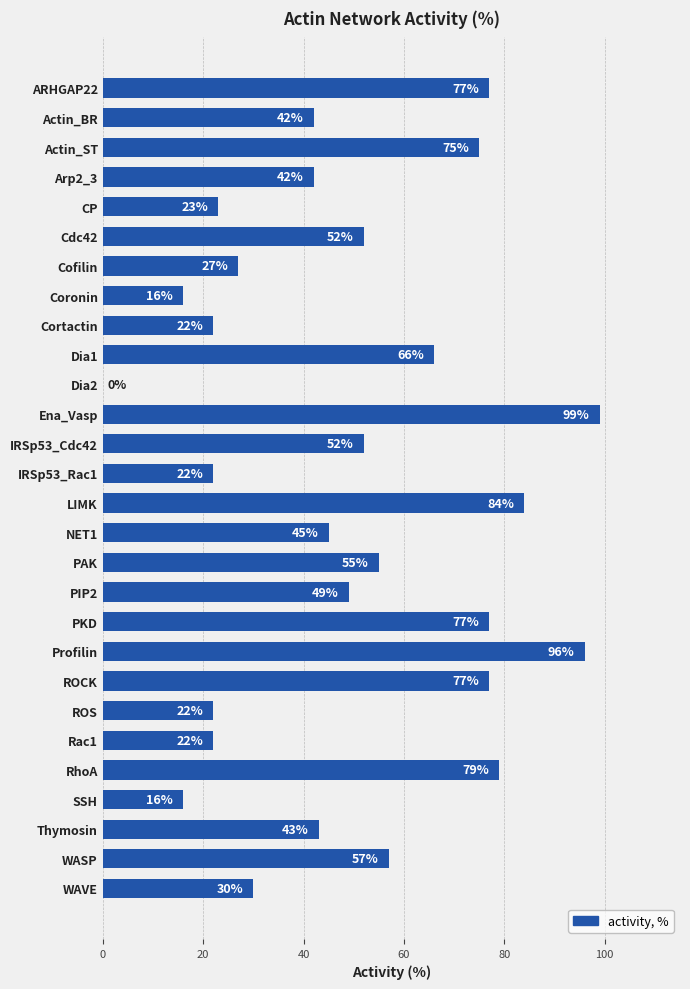

How many values are above zero?

27